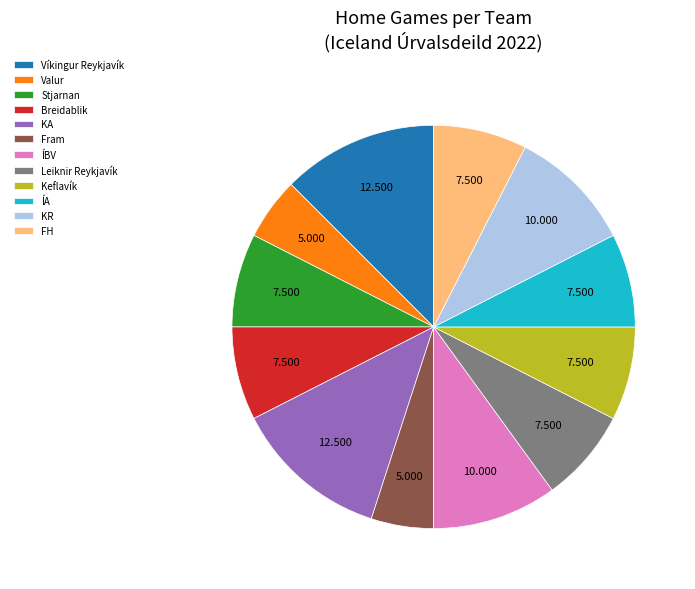

Is it true that Valur is 14% of the pie?

False